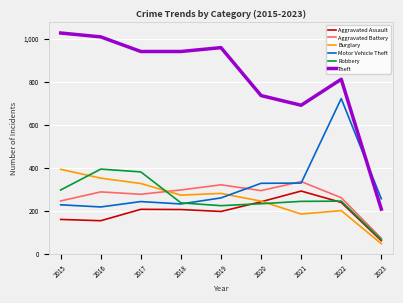

How many distinct data groups are displayed?

6